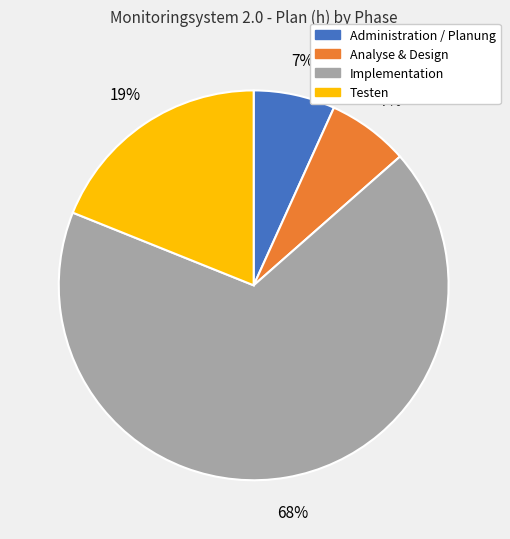

How many segments does this pie chart have?

4